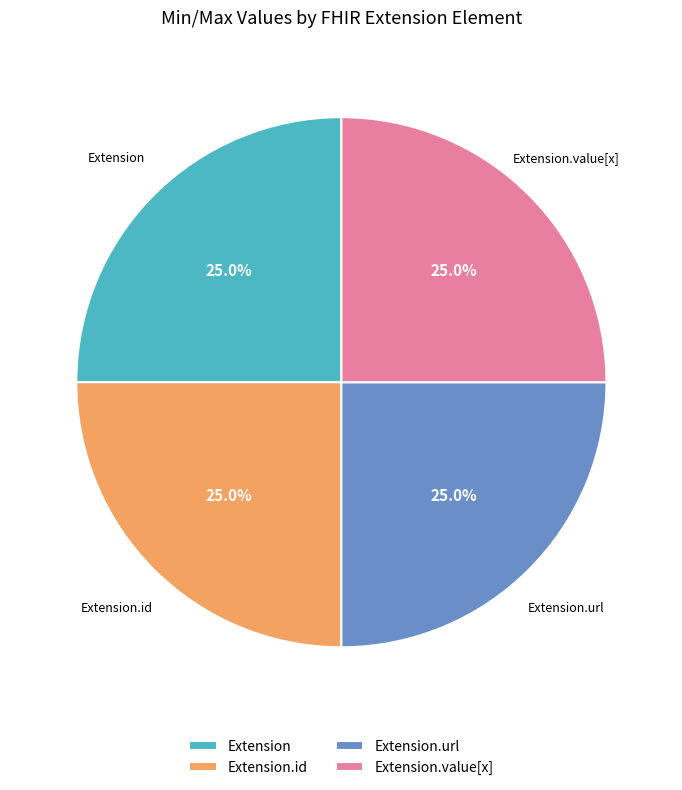

To the nearest percent, what is the difference between the largest and smallest slice percentages?

0%